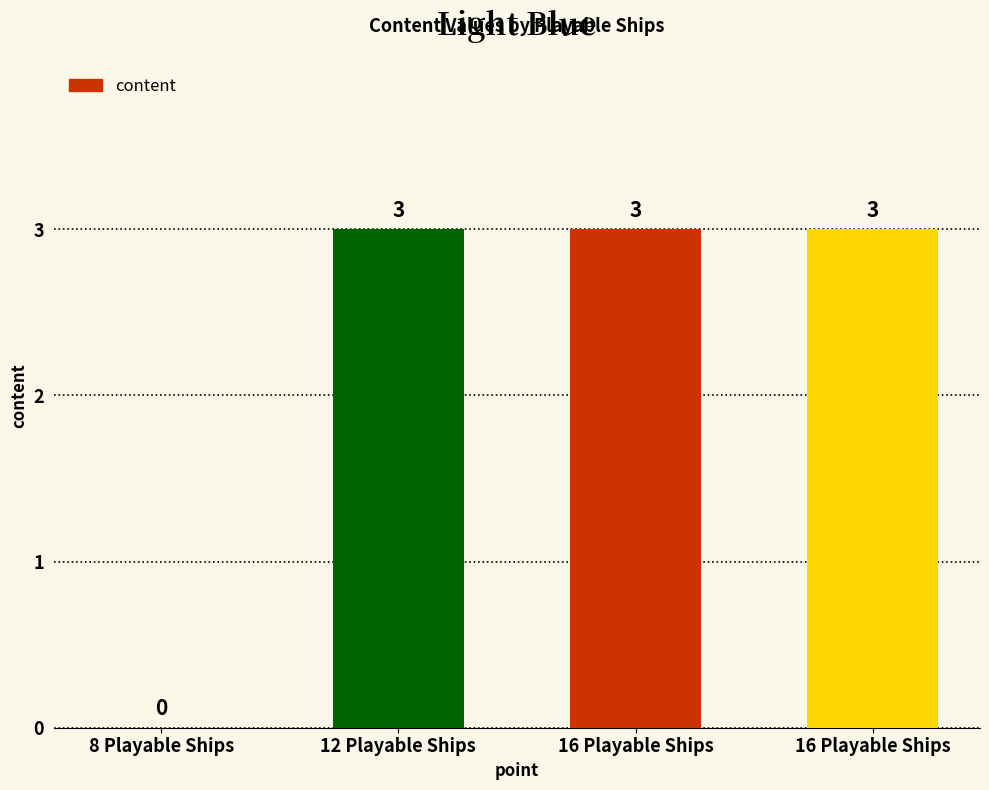

What is the label of the 3rd bar from the left?

16 Playable Ships